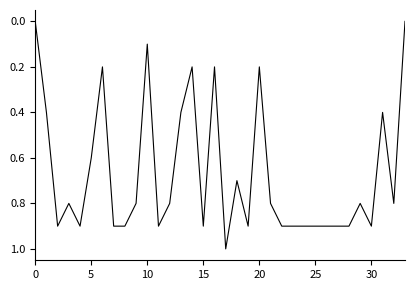

How many lines are shown in the chart?

1